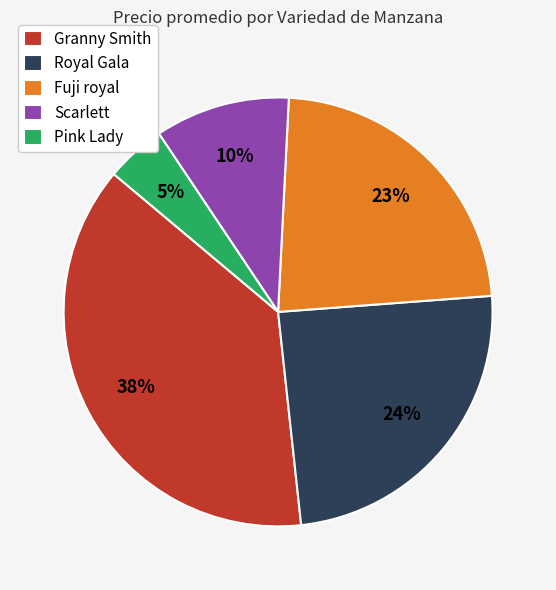

Combined, do Royal Gala and Granny Smith account for over 50%?

Yes